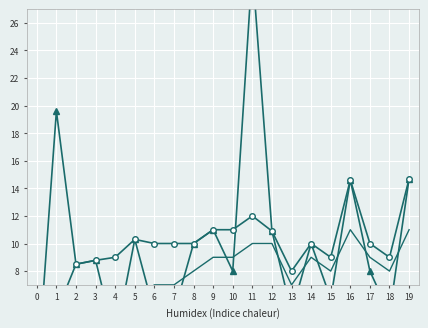

Is it true that Altura Atual (m) equals 3.0 at 15?

False